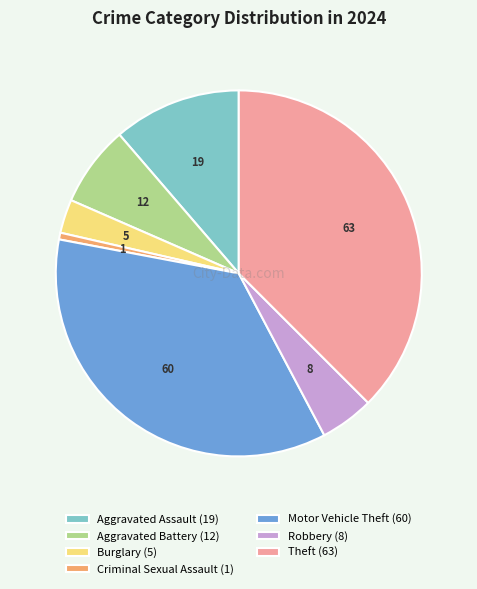

What is the smallest slice in the pie chart?

Criminal Sexual Assault